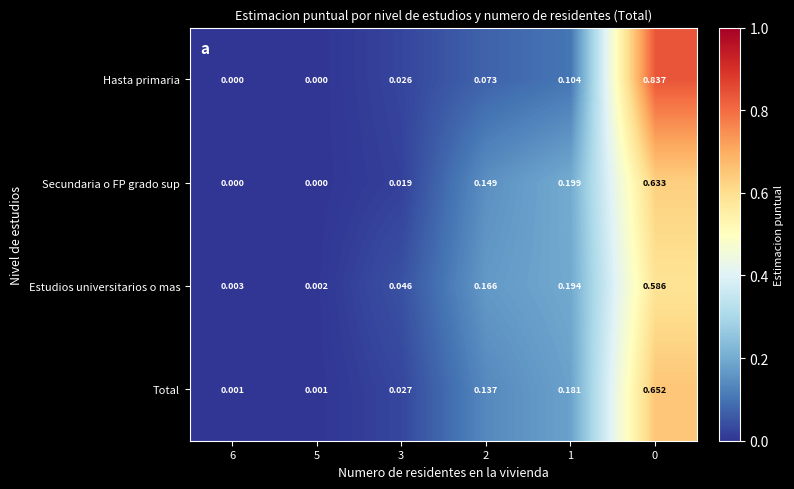

Which series has the largest range (max minus min)?

Hasta primaria